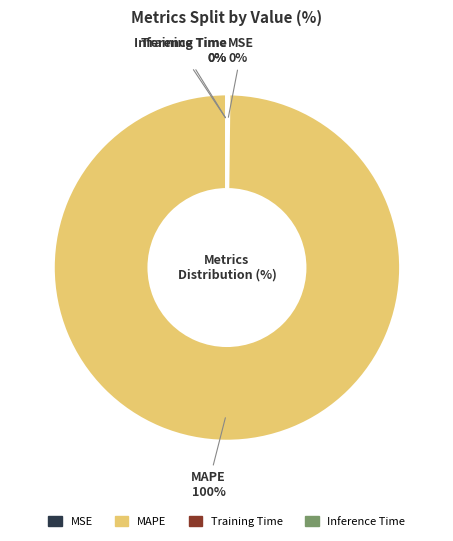

What is the largest slice in the pie chart?

MAPE